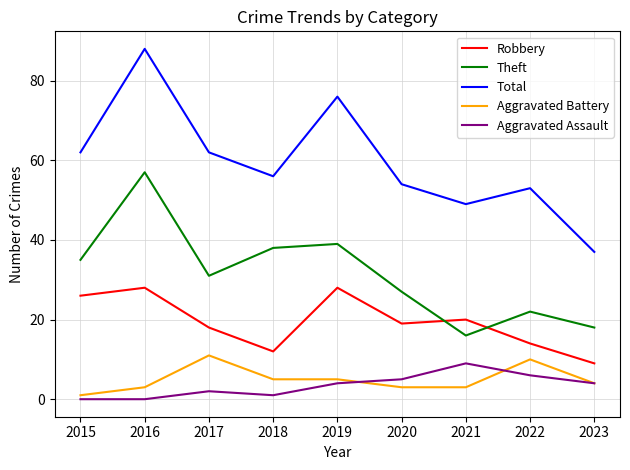

True or false: Aggravated Assault has a value of 1 at 2018.

True